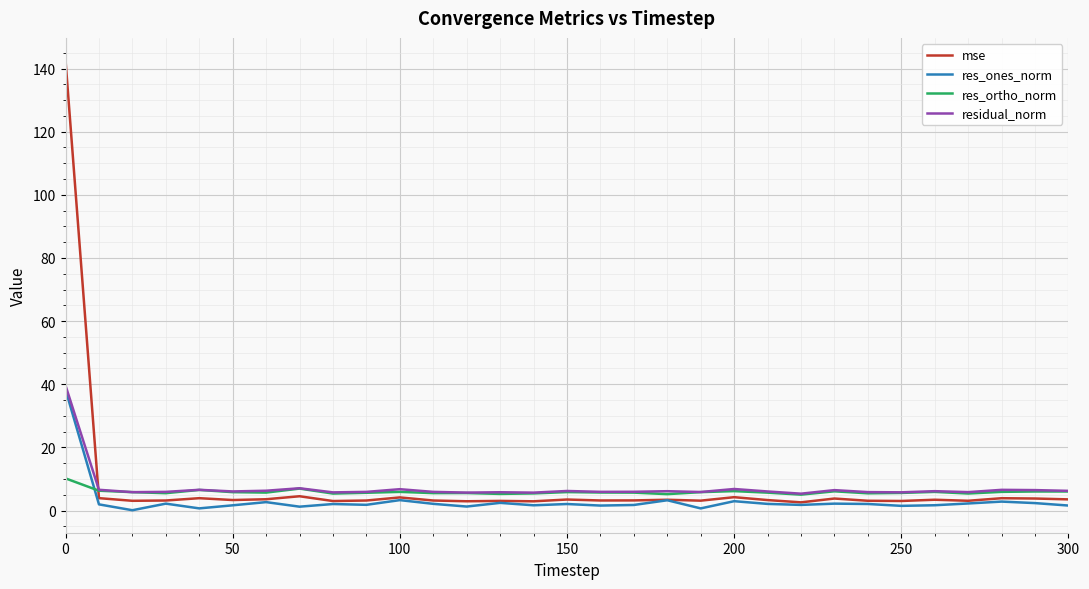

Does the chart display data point markers on the line(s)?

No